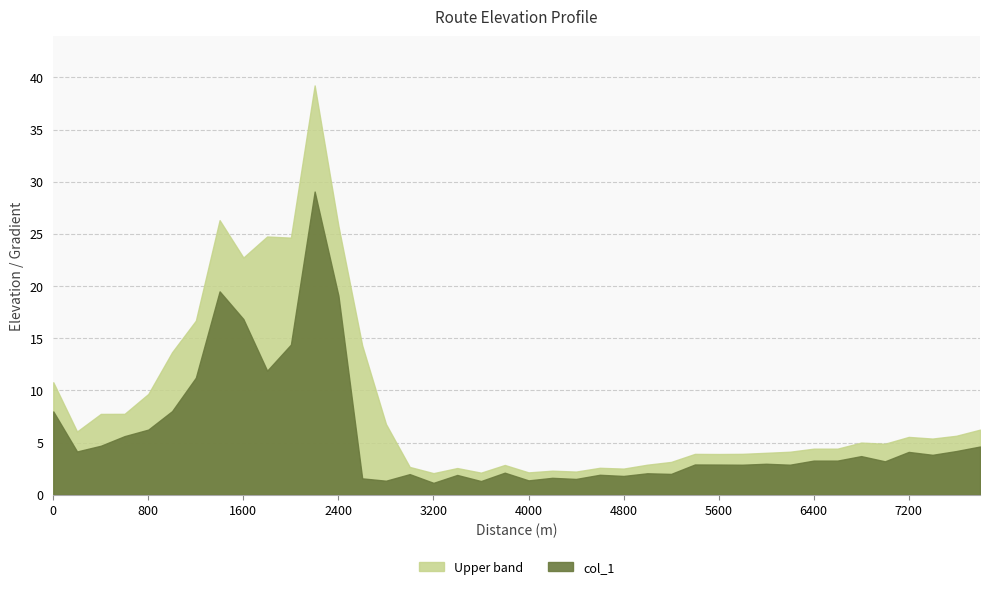

How many points are higher than both their immediate neighbors (excluding endpoints)?

12